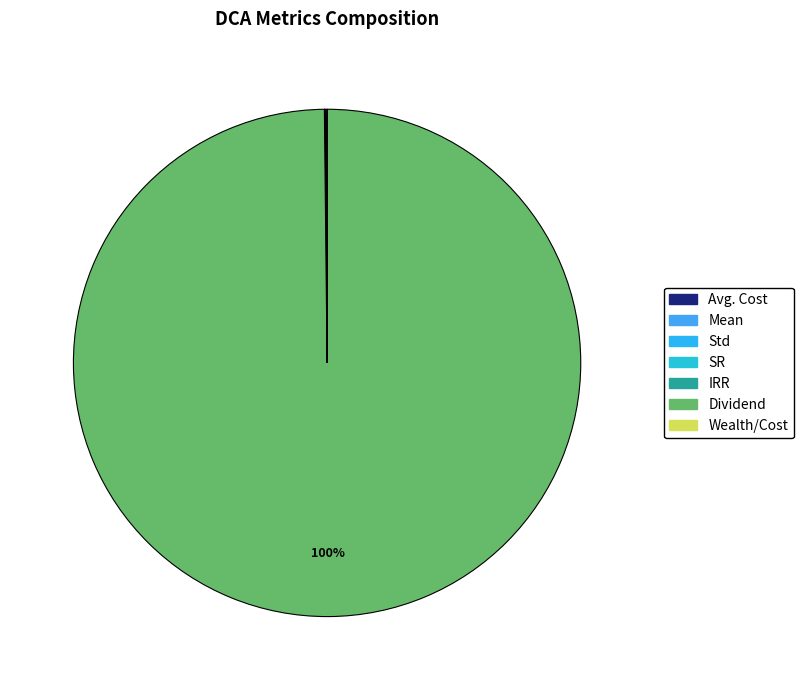

Which category has the smallest portion of the pie?

Std